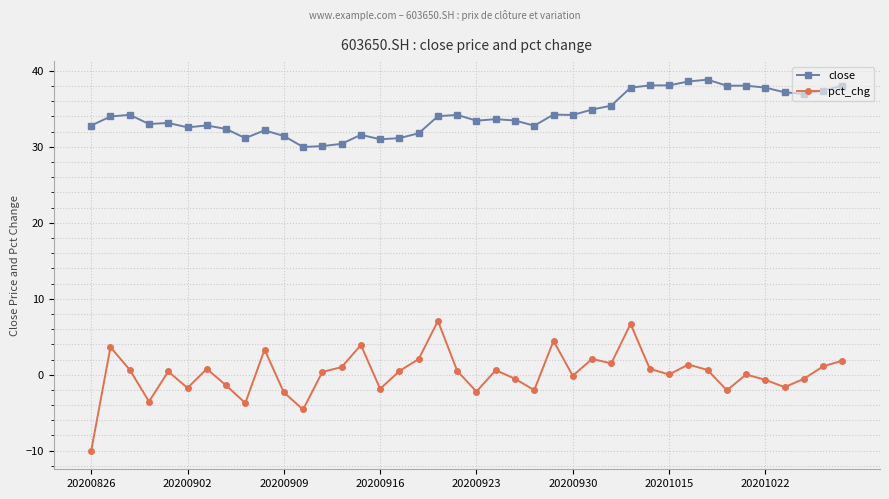

In close, how many points are higher than both neighbors (excluding endpoints)?

10